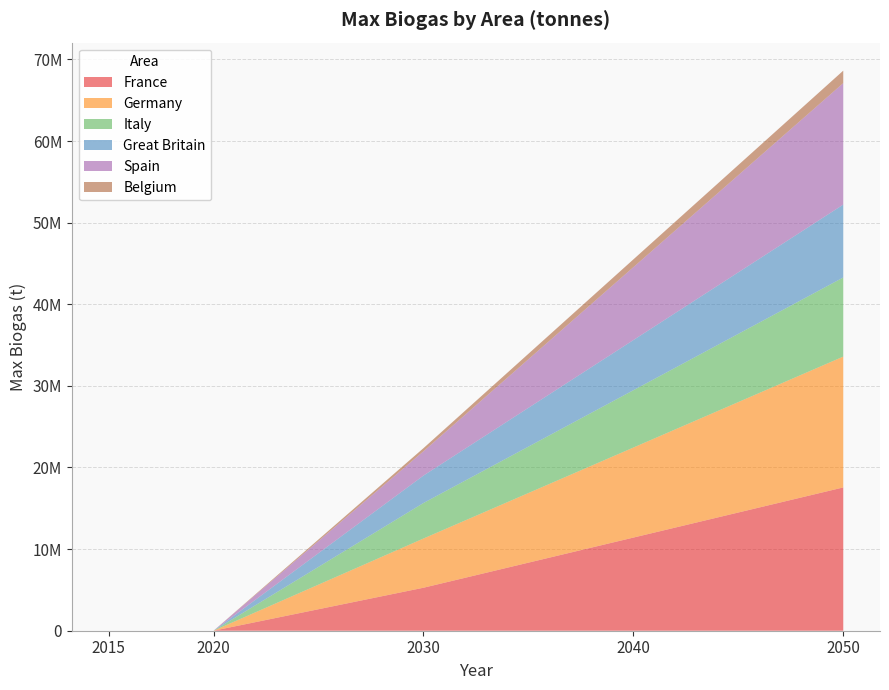

Reading left to right, extract all data points from this chart.

France: 2015=0.0	2020=0.0	2030=5267175.6	2040=11412213.7	2050=17557251.9
Germany: 2015=0.0	2020=0.0	2030=6030534.4	2040=11030534.4	2050=16030534.4
Italy: 2015=0.0	2020=0.0	2030=4351145.0	2040=7022900.8	2050=9694656.5
Great Britain: 2015=0.0	2020=0.0	2030=3358778.6	2040=6145038.2	2050=8931297.7
Spain: 2015=0.0	2020=0.0	2030=2977099.2	2040=8931297.7	2050=14885496.2
Belgium: 2015=0.0	2020=0.0	2030=381679.4	2040=954198.5	2050=1526717.6